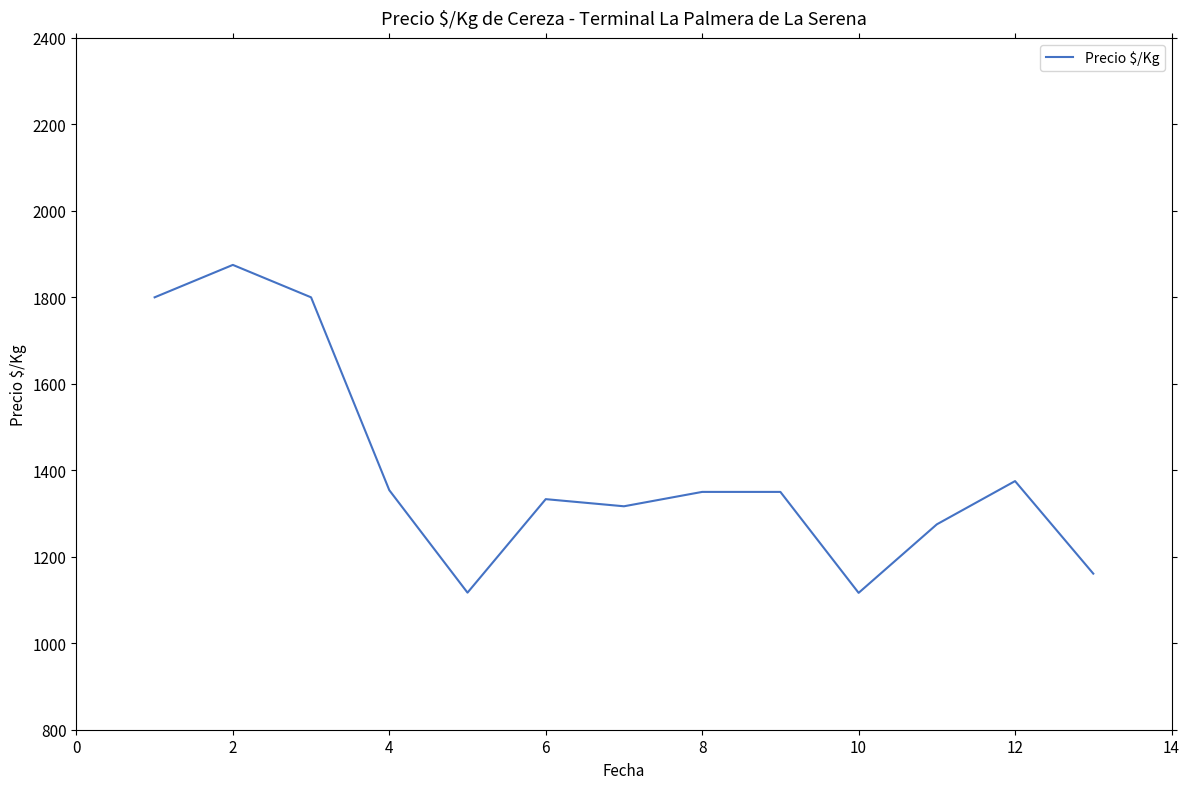

What is the minimum value shown in the chart?

1116.5